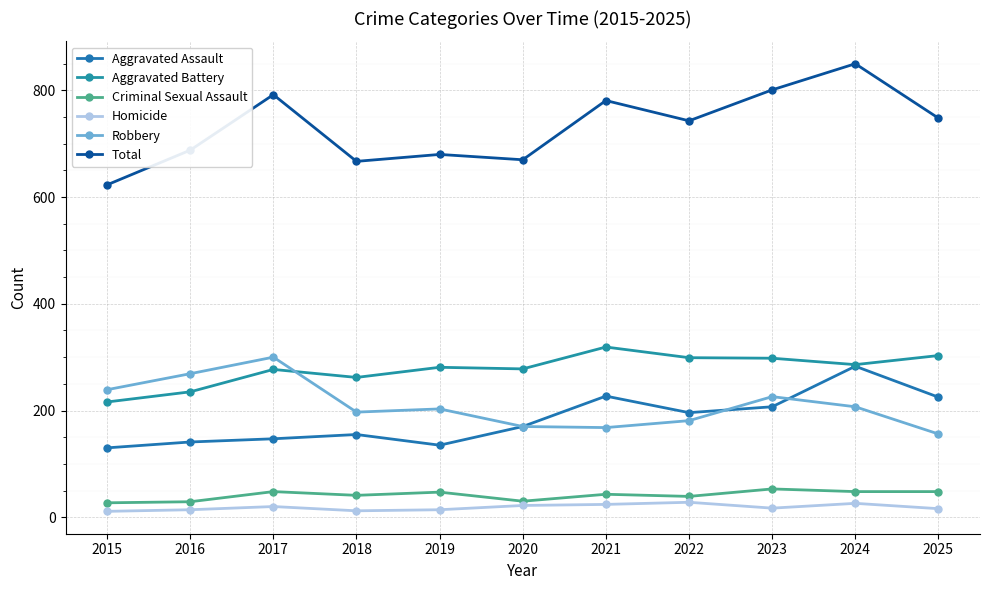

Reading left to right, extract all data points from this chart.

Aggravated Assault: 2015=130	2016=141	2017=147	2018=155	2019=135	2020=170	2021=227	2022=196	2023=207	2024=283	2025=225
Aggravated Battery: 2015=216	2016=235	2017=277	2018=262	2019=281	2020=278	2021=319	2022=299	2023=298	2024=286	2025=303
Criminal Sexual Assault: 2015=27	2016=29	2017=48	2018=41	2019=47	2020=30	2021=43	2022=39	2023=53	2024=48	2025=48
Homicide: 2015=11	2016=14	2017=20	2018=12	2019=14	2020=22	2021=24	2022=28	2023=17	2024=26	2025=16
Robbery: 2015=239	2016=269	2017=300	2018=197	2019=203	2020=170	2021=168	2022=181	2023=226	2024=207	2025=156
Total: 2015=623	2016=688	2017=792	2018=667	2019=680	2020=670	2021=781	2022=743	2023=801	2024=850	2025=748